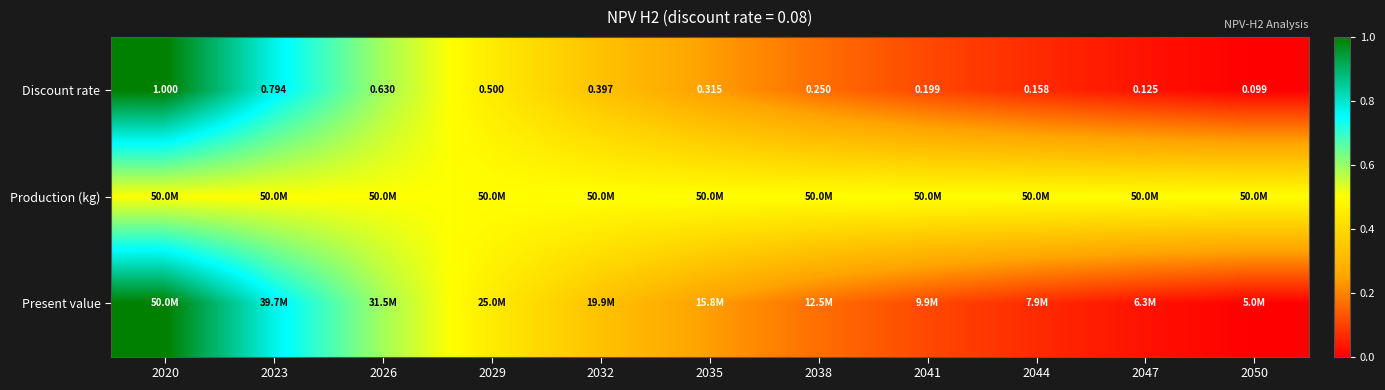

What is the total value across all series at 2032?

1.2